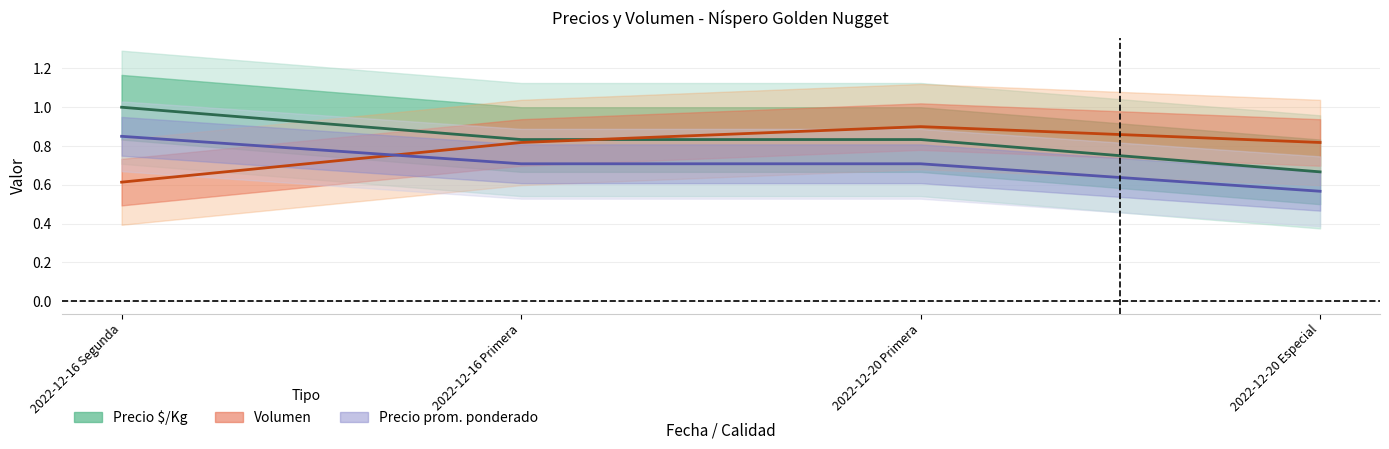

True or false: Precio prom. ponderado has more than 0 interior local peaks.

False